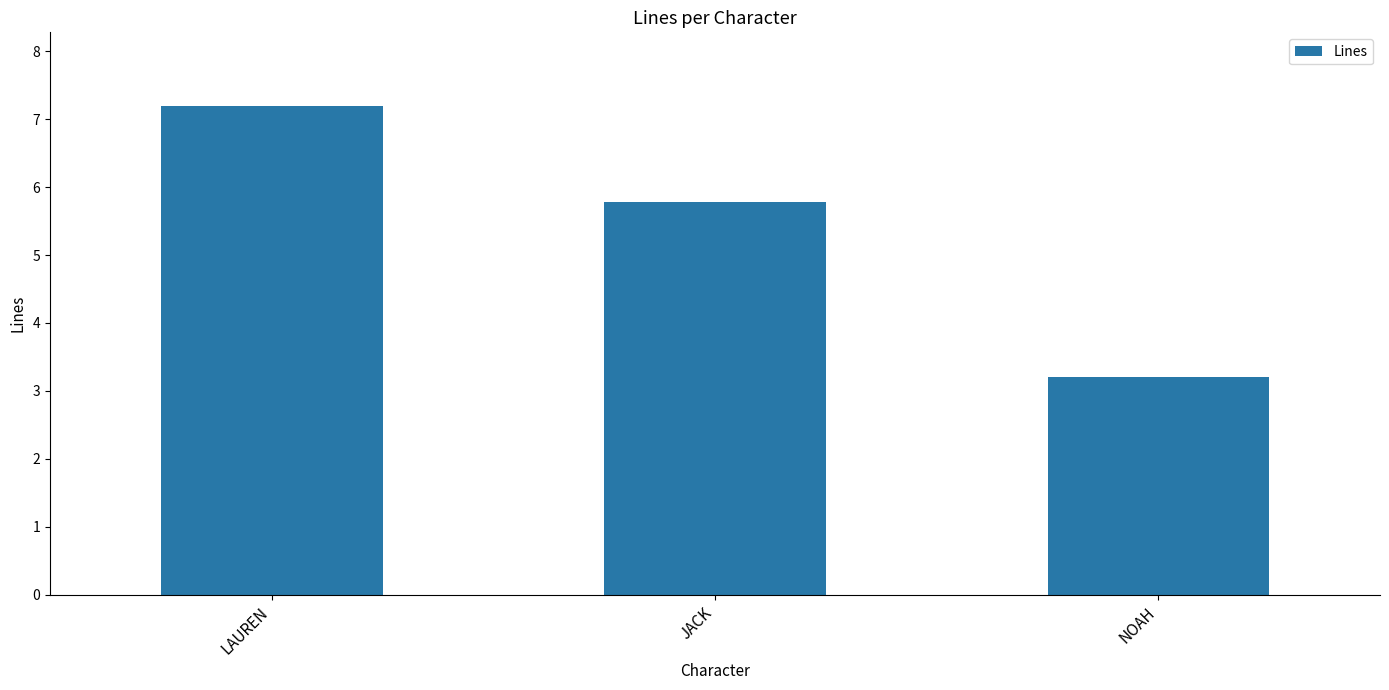

Which has a higher value, LAUREN or NOAH?

LAUREN